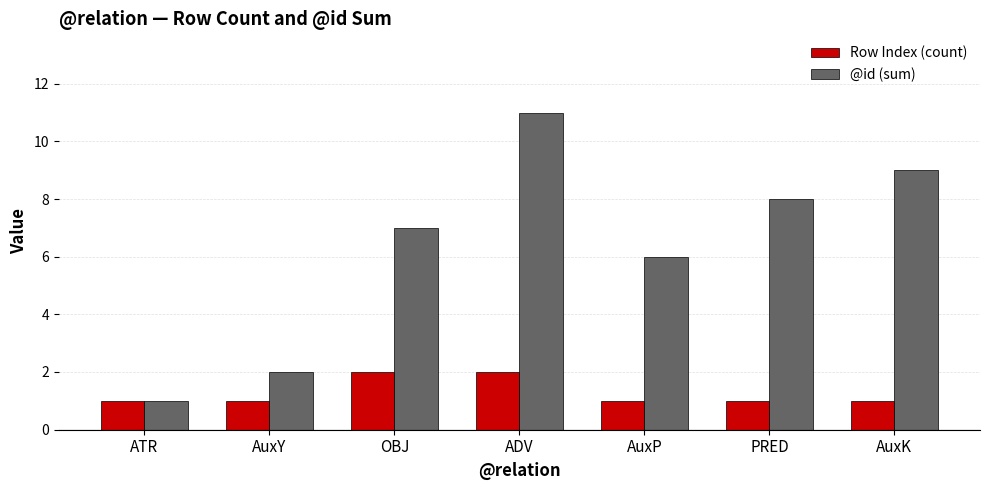

Reading left to right, what are all the values shown in this chart?

Row Index (count): ATR=1	AuxY=1	OBJ=2	ADV=2	AuxP=1	PRED=1	AuxK=1
@id (sum): ATR=1	AuxY=2	OBJ=7	ADV=11	AuxP=6	PRED=8	AuxK=9